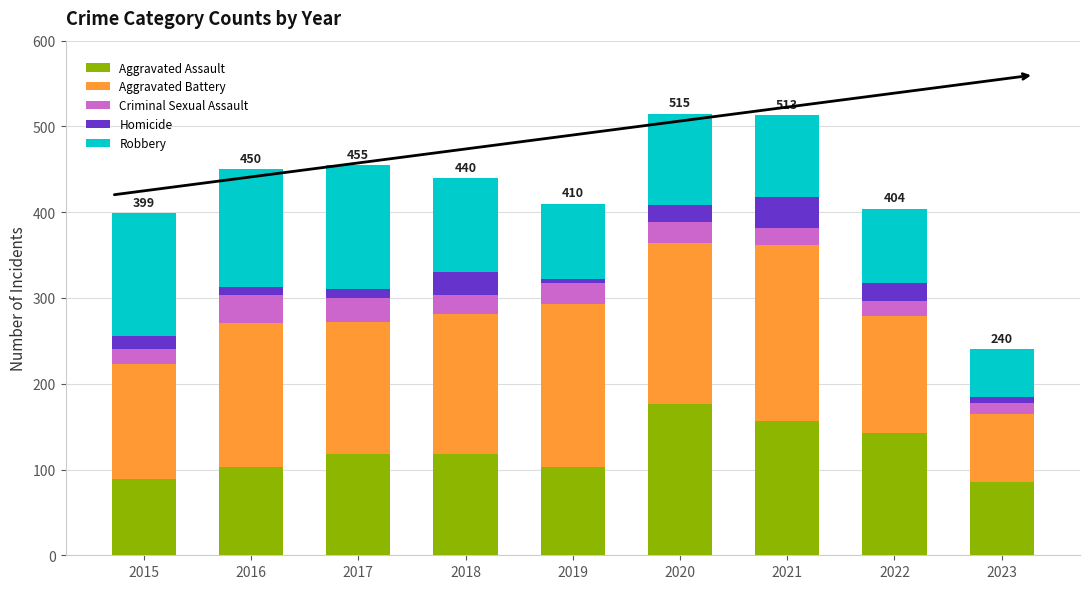

The value of Aggravated Assault at 2023 is 86. True or false?

True